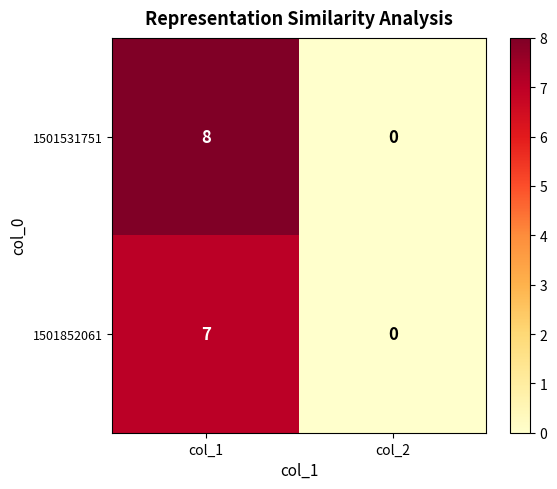

Which series has the largest range (max minus min)?

1501531751